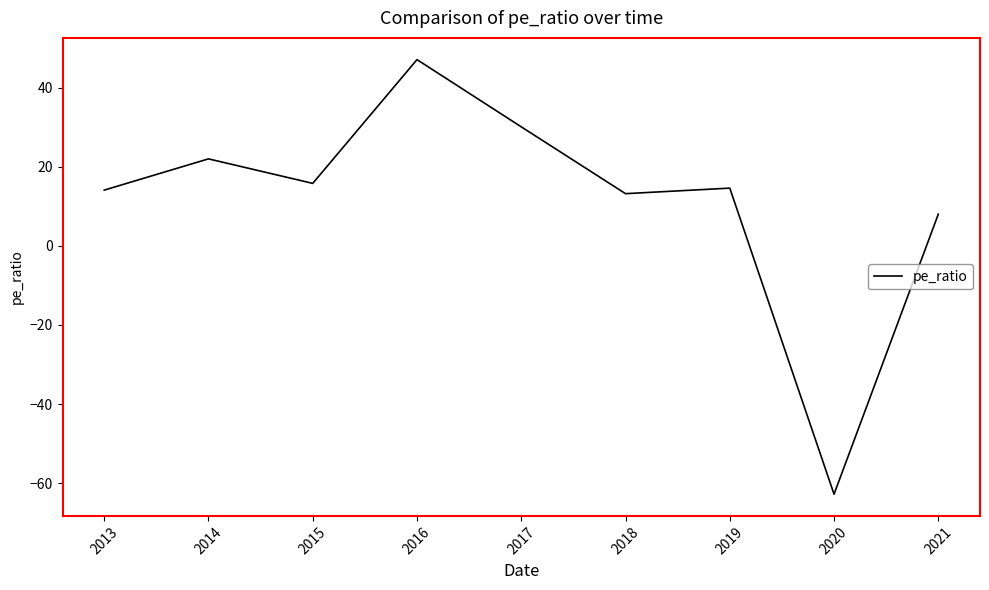

The chart shows a value of 20.9 at 2019. True or false?

False